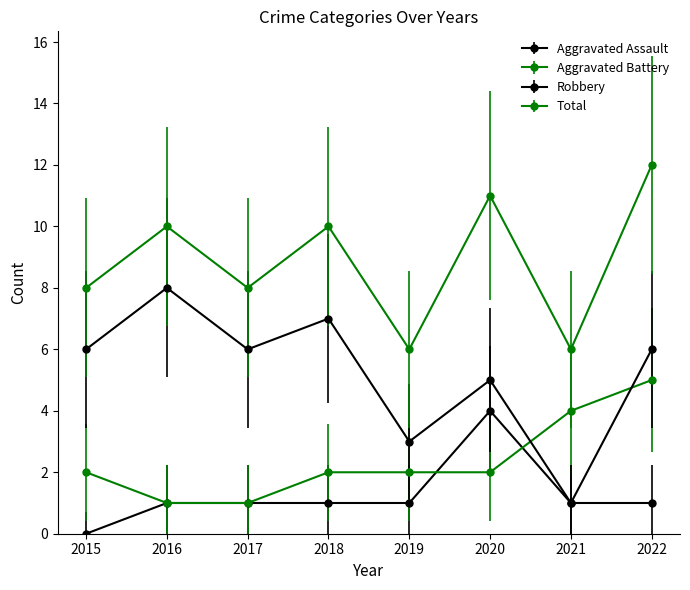

Where do Robbery and Aggravated Battery first cross each other?

2020 and 2021